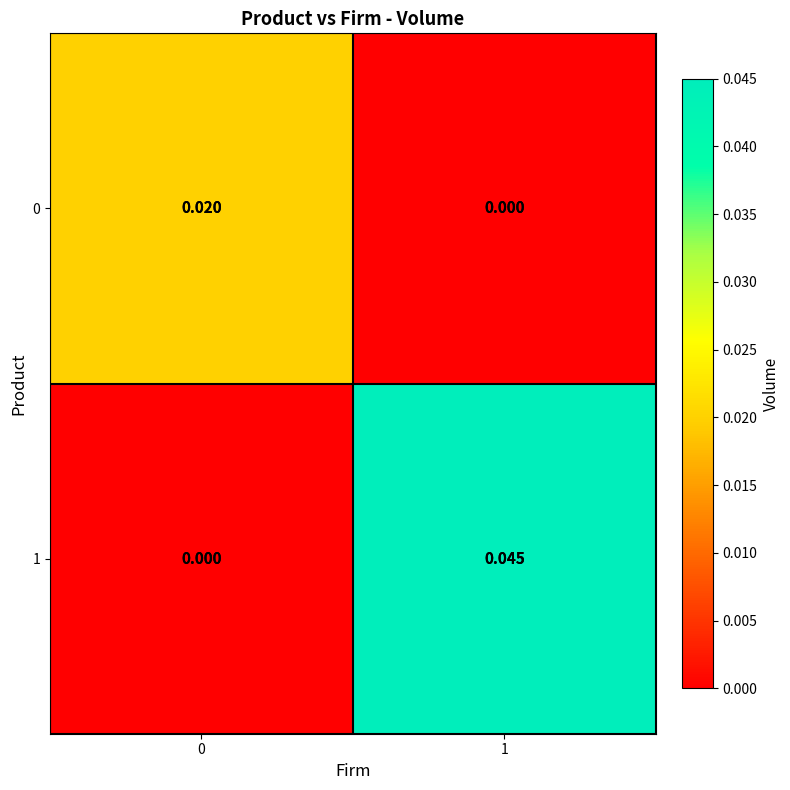

Between 0 and 1, which series saw the biggest shift?

1